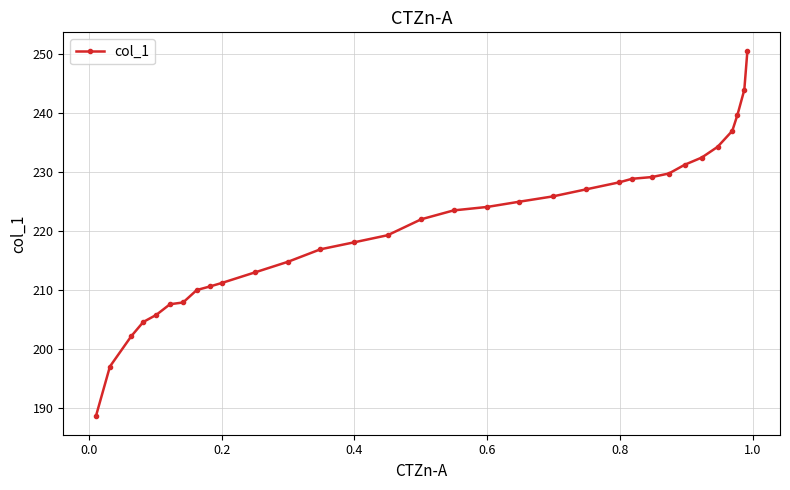

What is the difference between the maximum and minimum values?

62.0